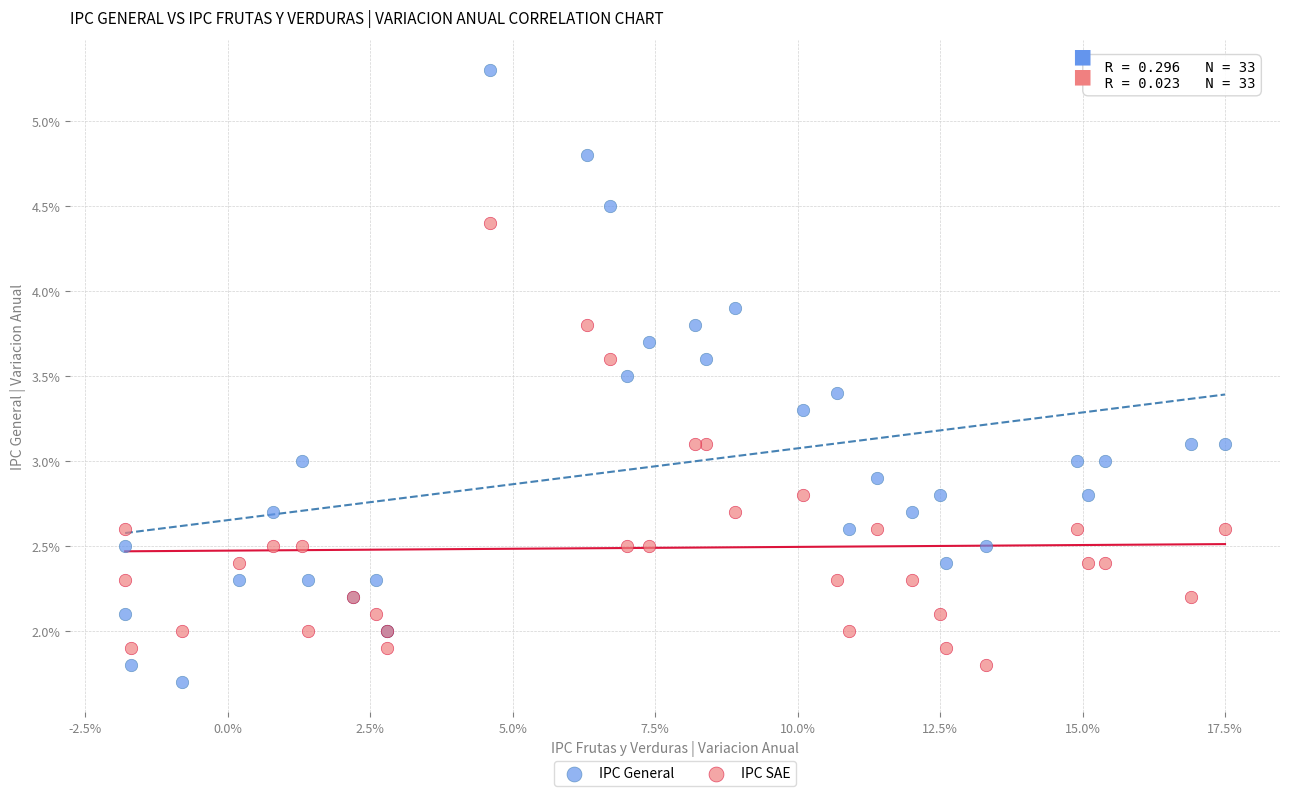

Which series contains the highest Y value?

IPC General